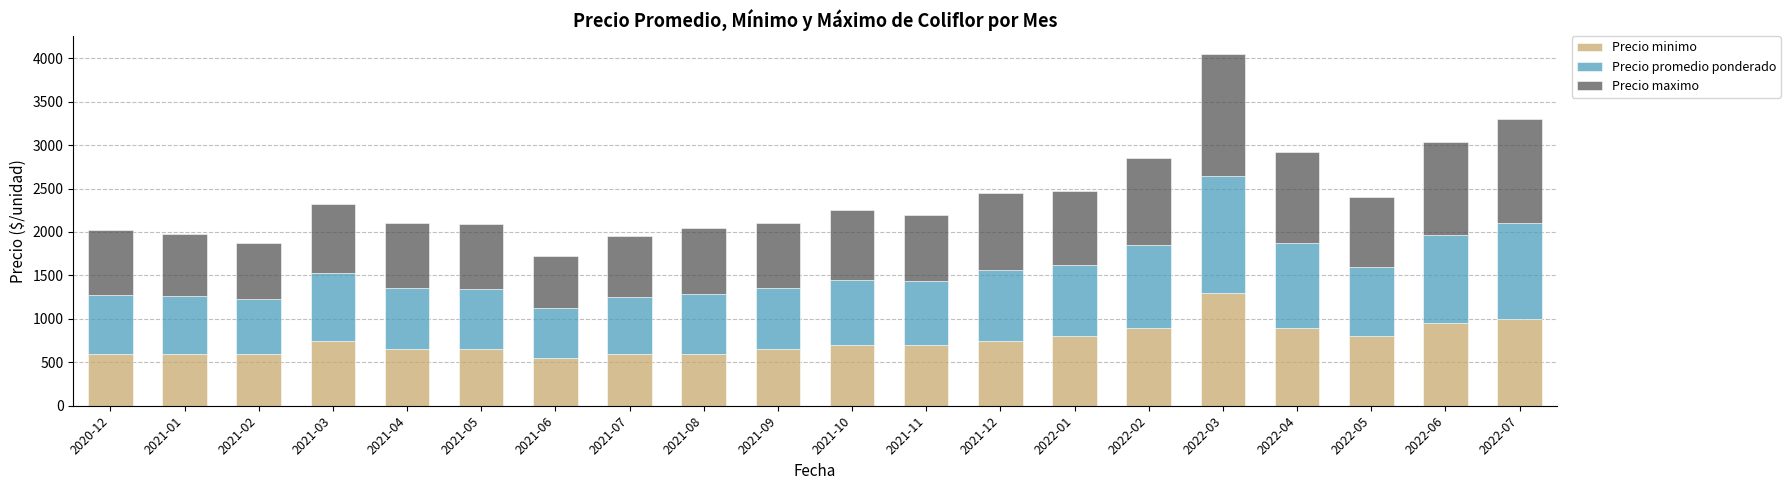

What is the highest value of the Precio minimo series?

1300